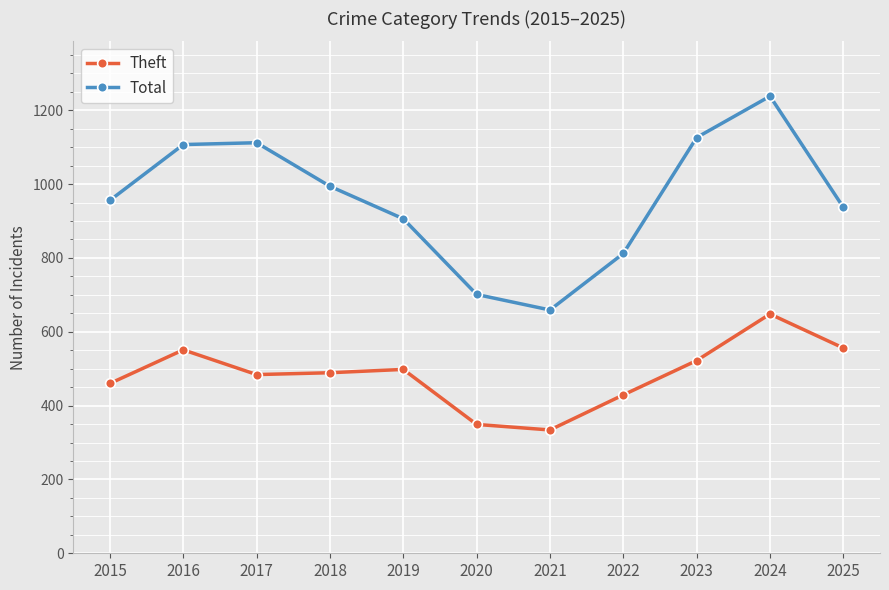

What is the average value of the Total series?

959